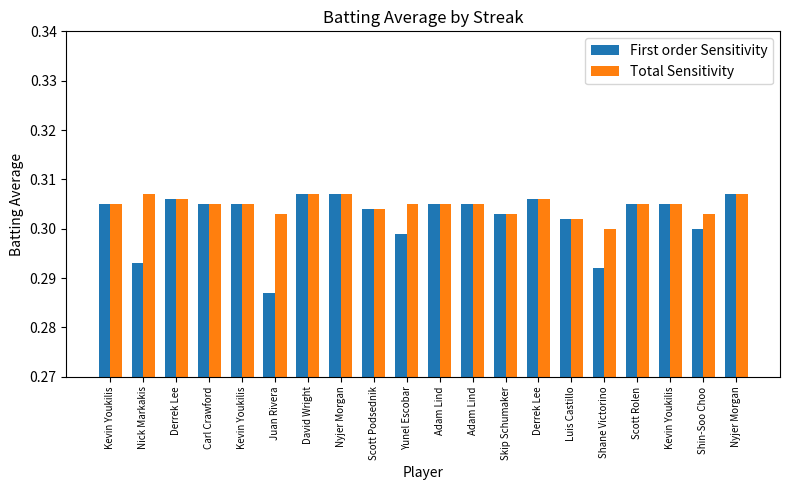

Between Derrek Lee and Scott Rolen, which is larger?

Derrek Lee